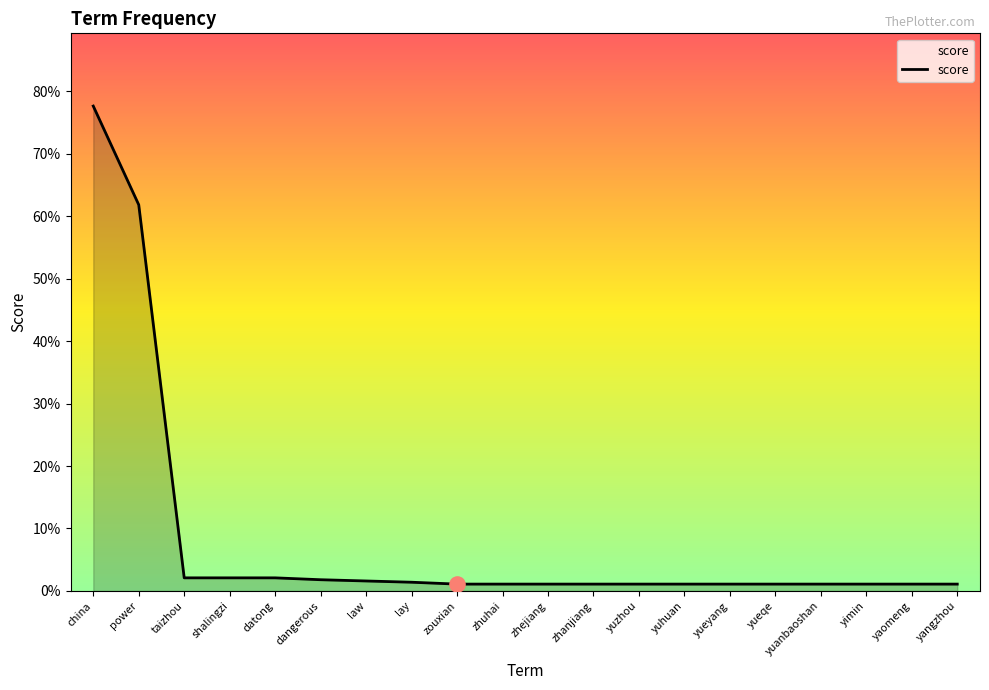

Is this an area chart (filled region under the line)?

Yes